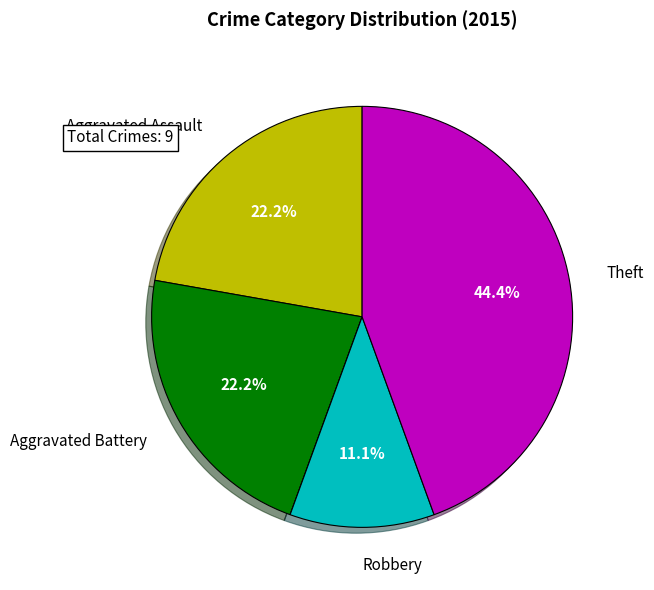

Does any single category account for the majority?

No